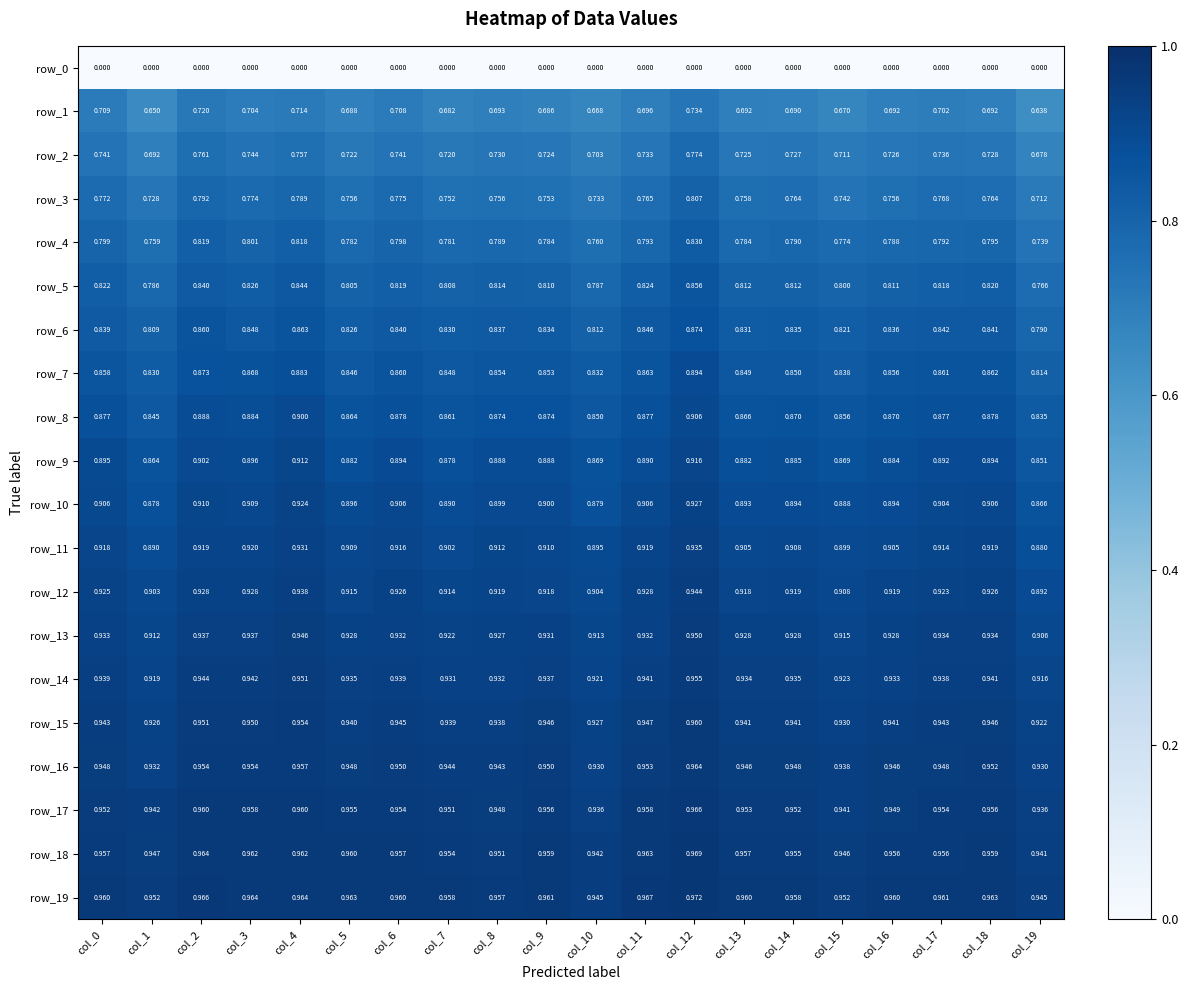

Which series changed the most between col_1 and col_16?

row_1